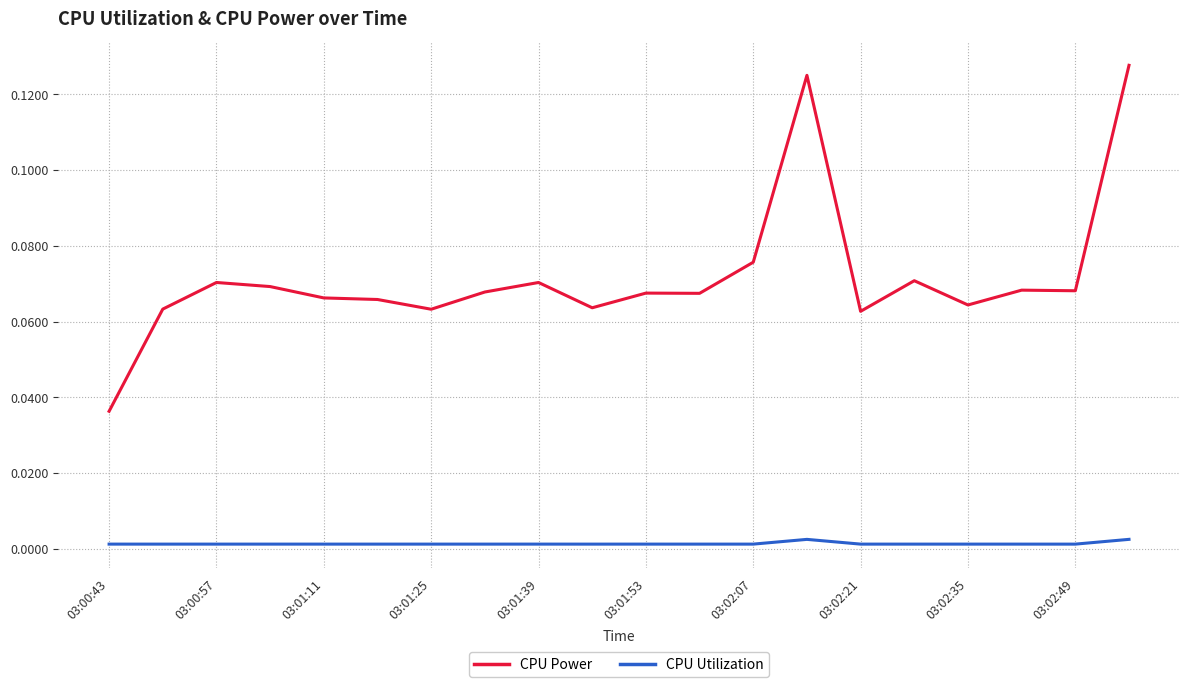

True or false: CPU Power and CPU Utilization intersect in this chart.

False